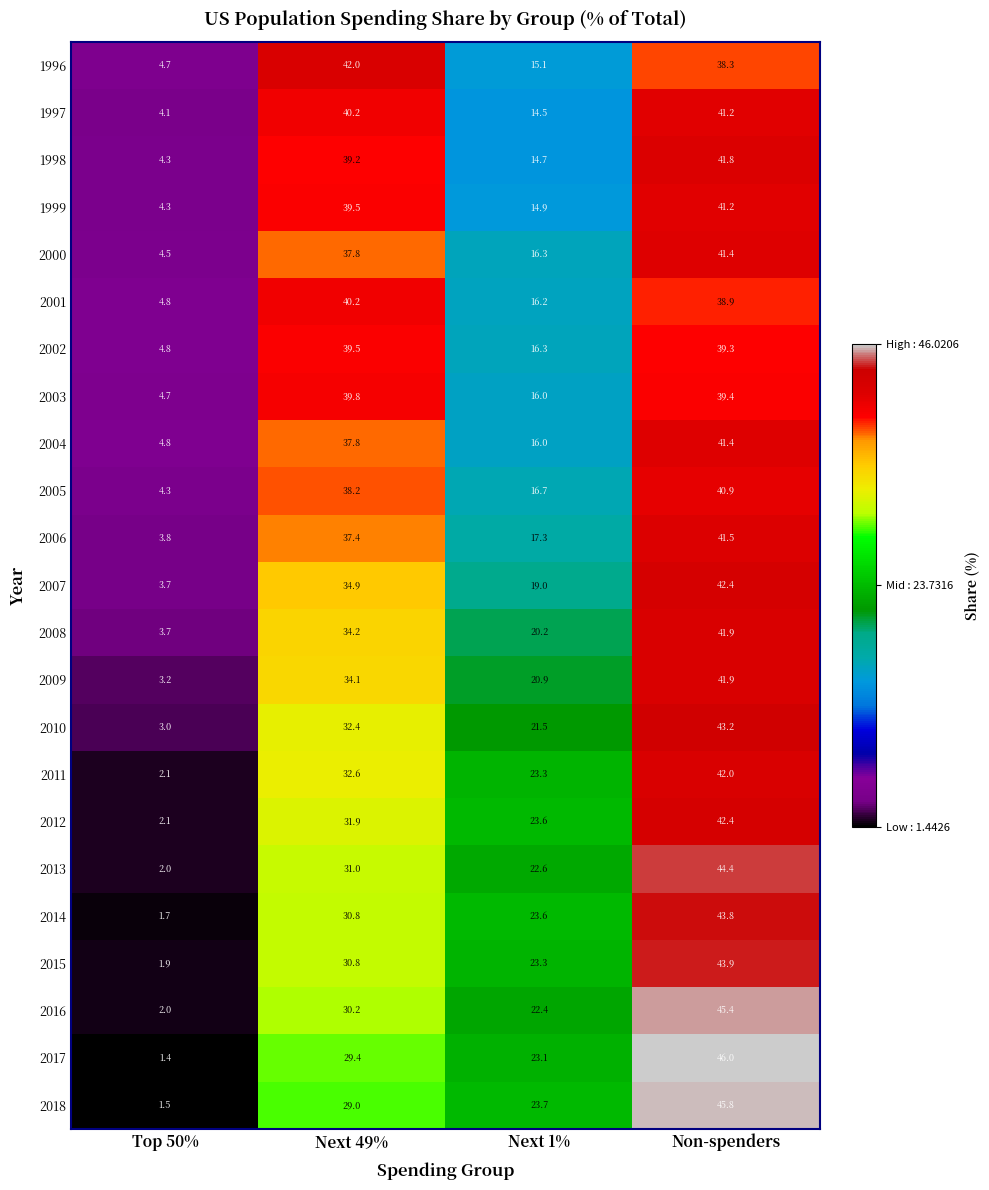

Read the 2008 value at Top 50%.

3.7